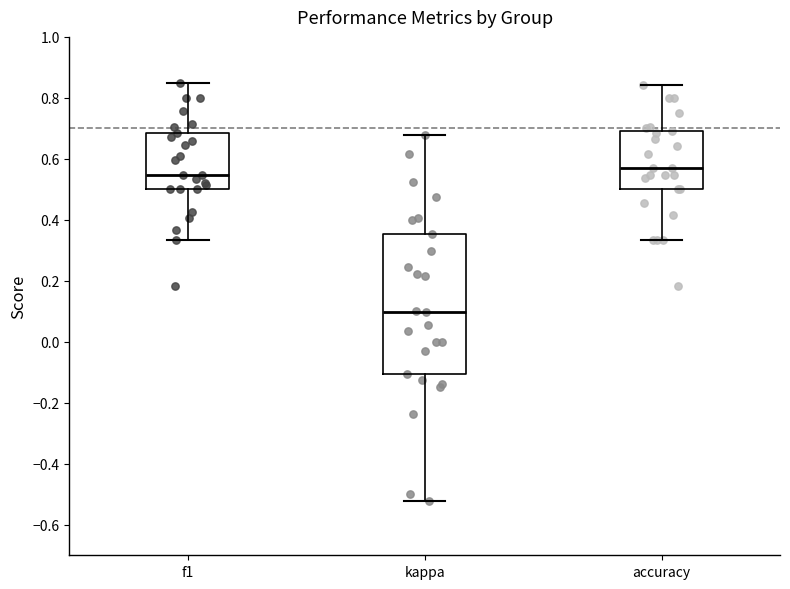

Reading left to right, read every box against the y-axis: the position of its median line, the range the box covers, and the ends of its whiskers. The values are not printed on the chart, so give them approximately, as read against the axis.

f1: median 0.54, box 0.50 to 0.68, whiskers 0.34 to 0.84
kappa: median 0.10, box -0.10 to 0.36, whiskers -0.52 to 0.68
accuracy: median 0.58, box 0.50 to 0.70, whiskers 0.34 to 0.84